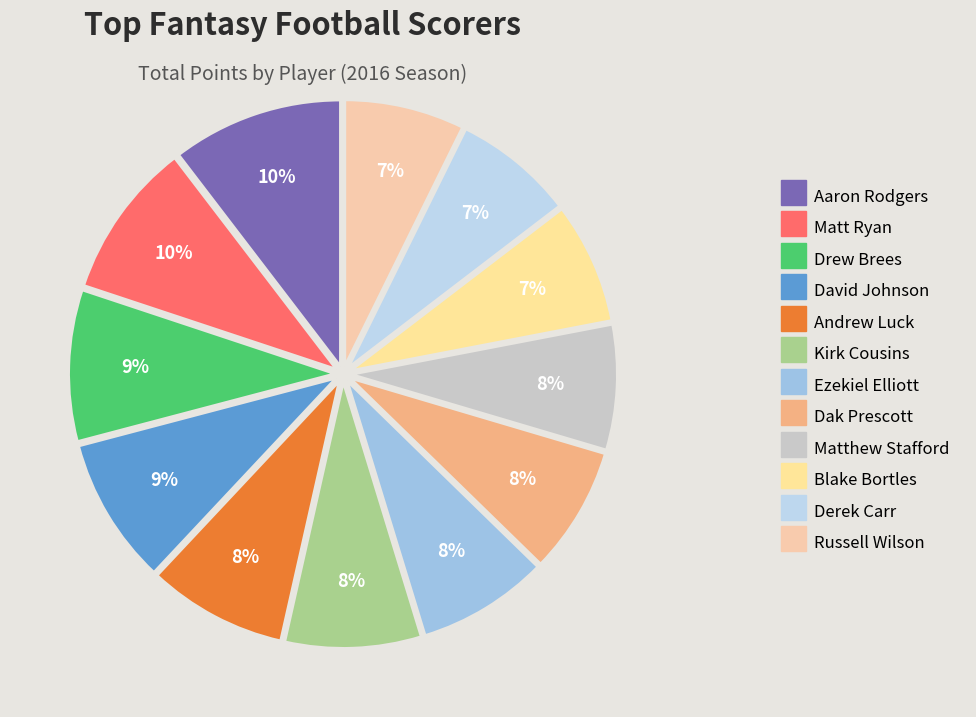

Does Ezekiel Elliott represent more than half of the total?

No